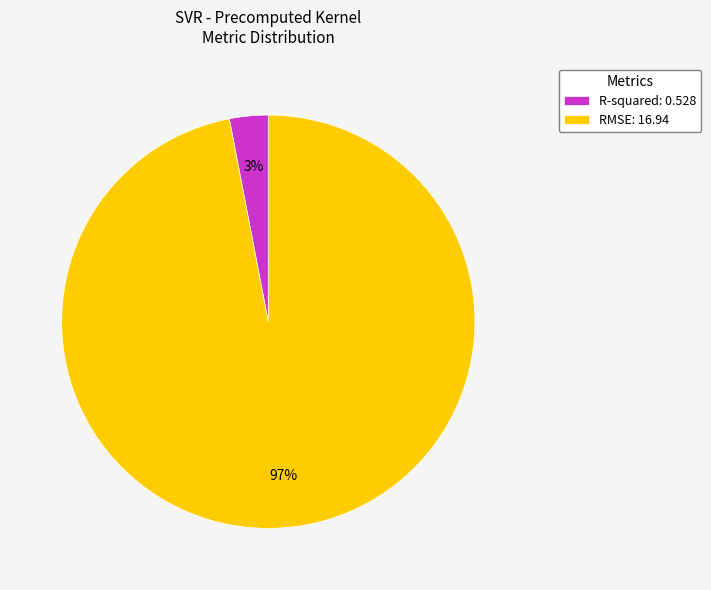

What is the largest slice in the pie chart?

RMSE